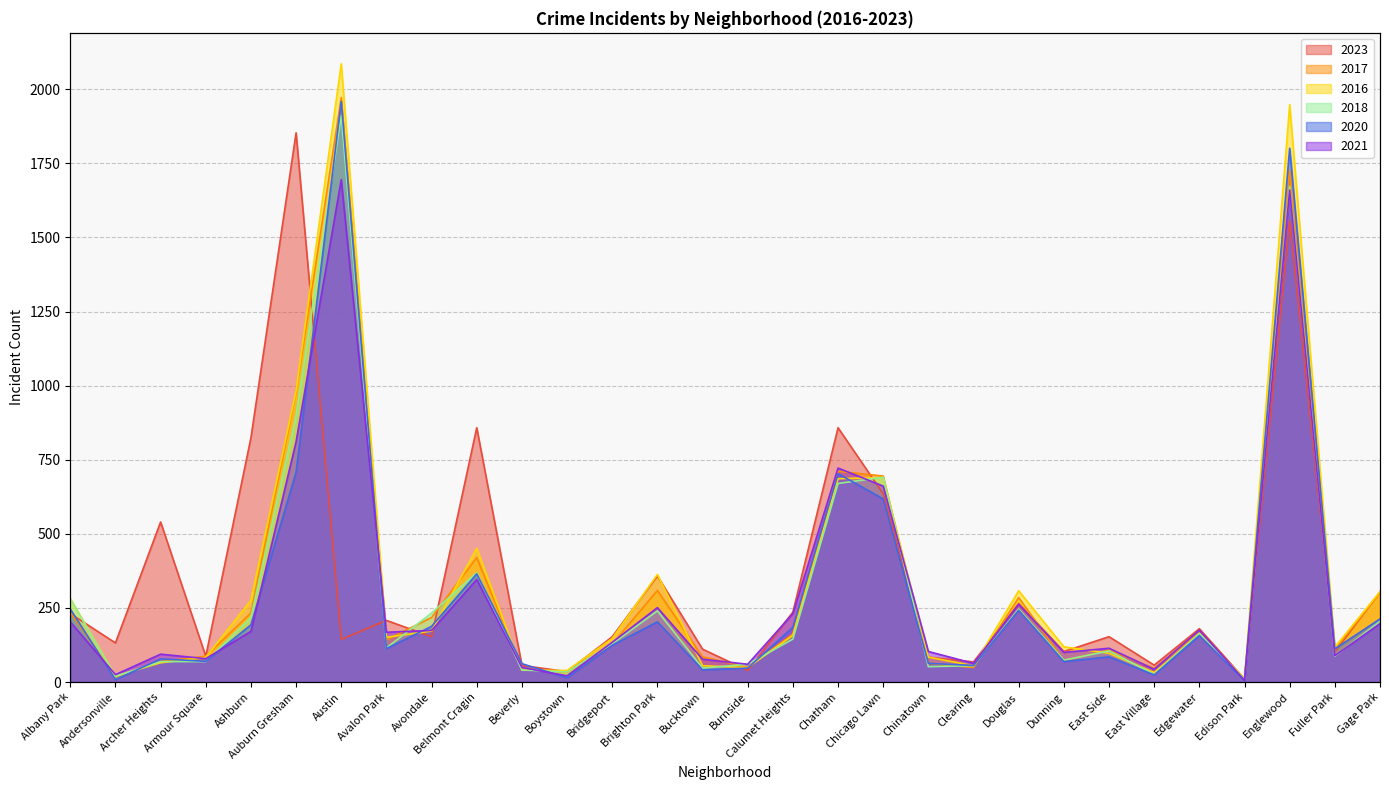

What is the label of the 15th point from the left?

Bucktown